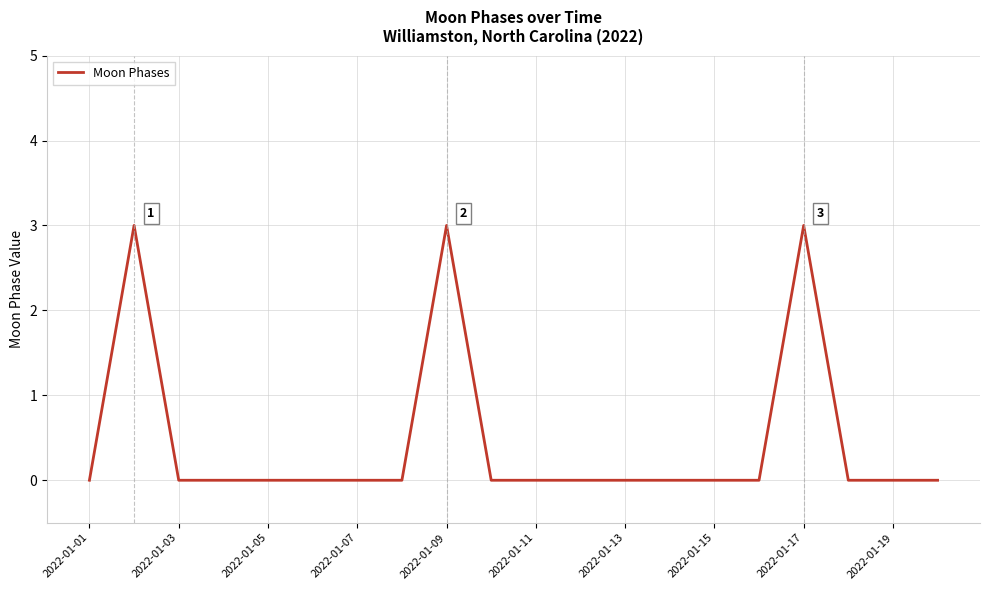

What is the maximum value shown in the chart?

3